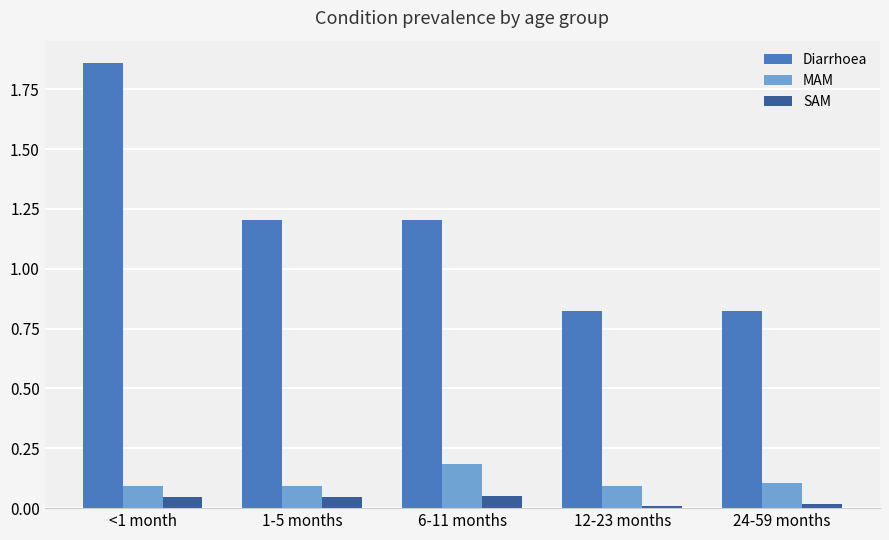

What is the sum of all Diarrhoea values?

5.9